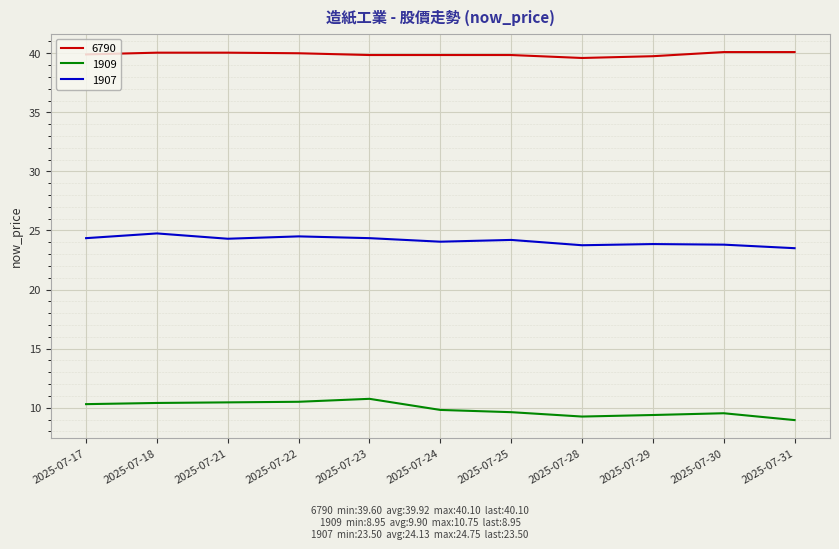

Rank the series at 2025-07-17 from highest to lowest value.

6790, 1907, 1909